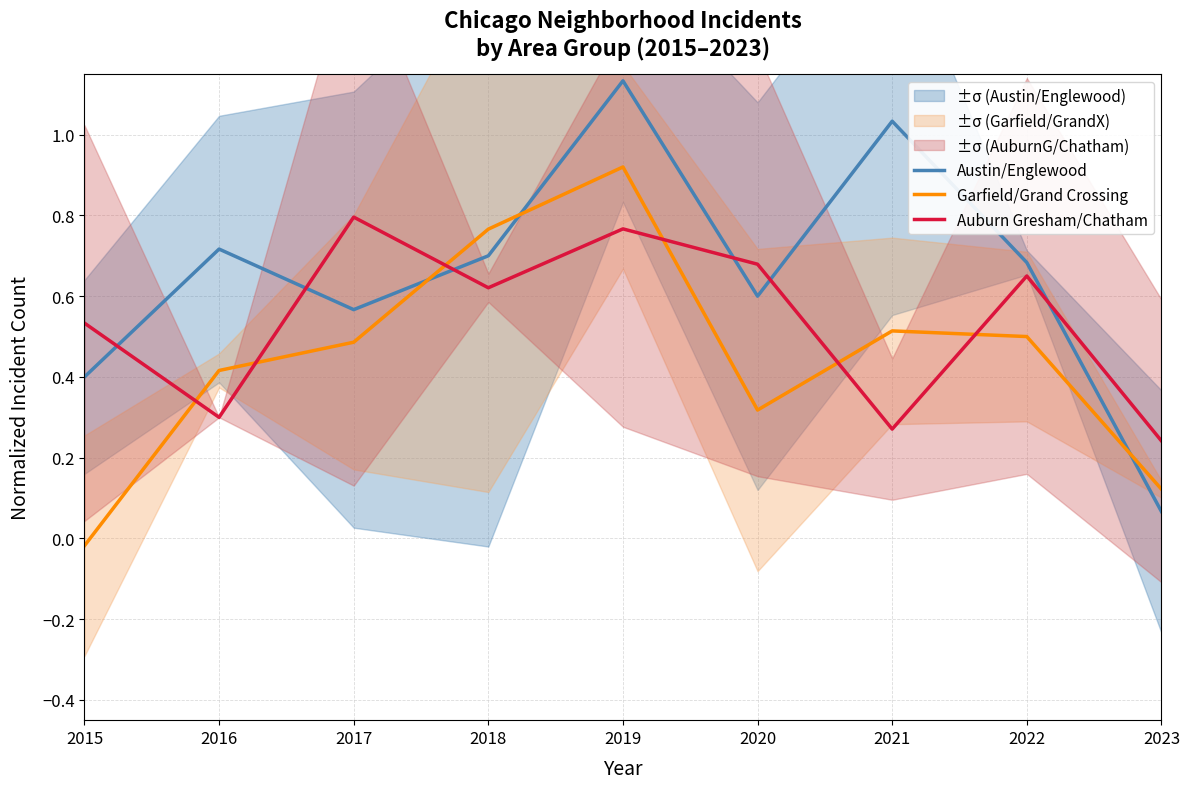

Is the value of Austin/Englewood at 2019 greater than the value of Garfield/Grand Crossing at 2020?

Yes